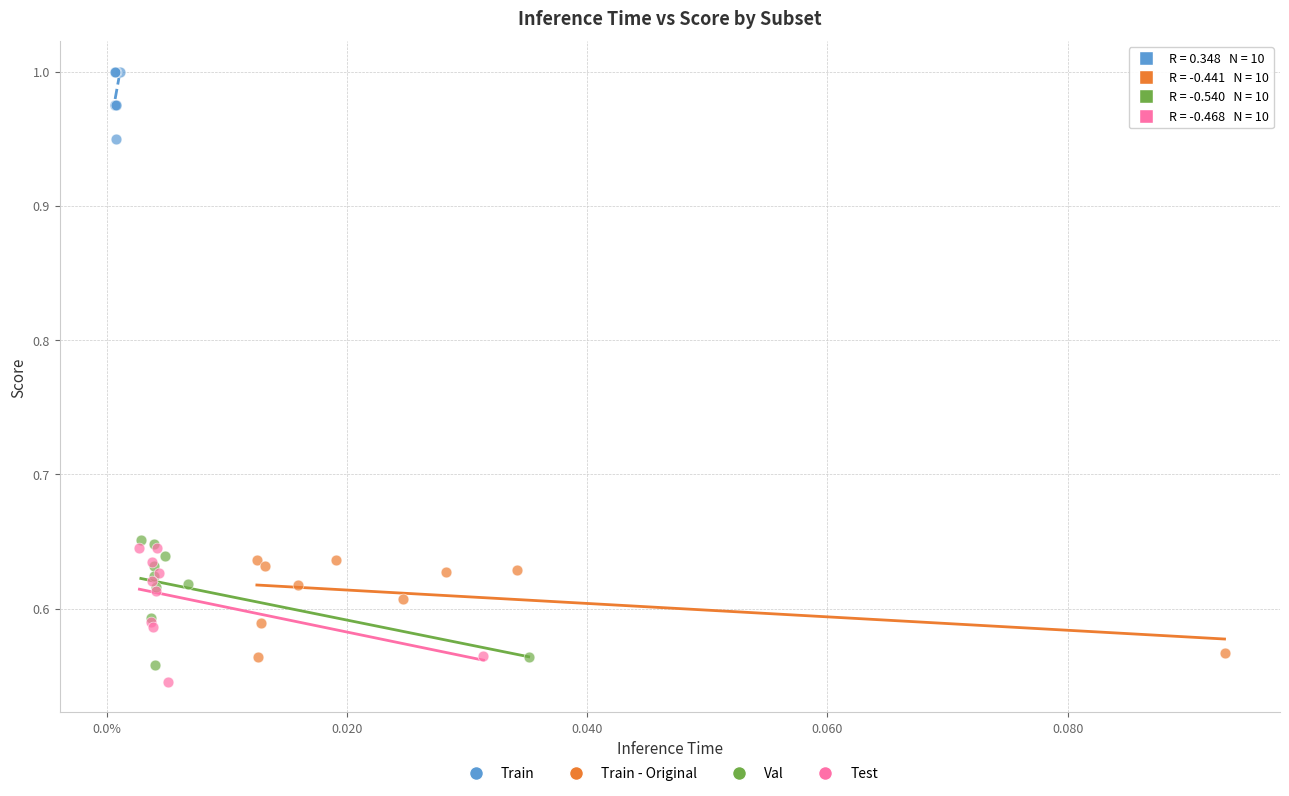

Which series reaches the maximum Y coordinate?

Train